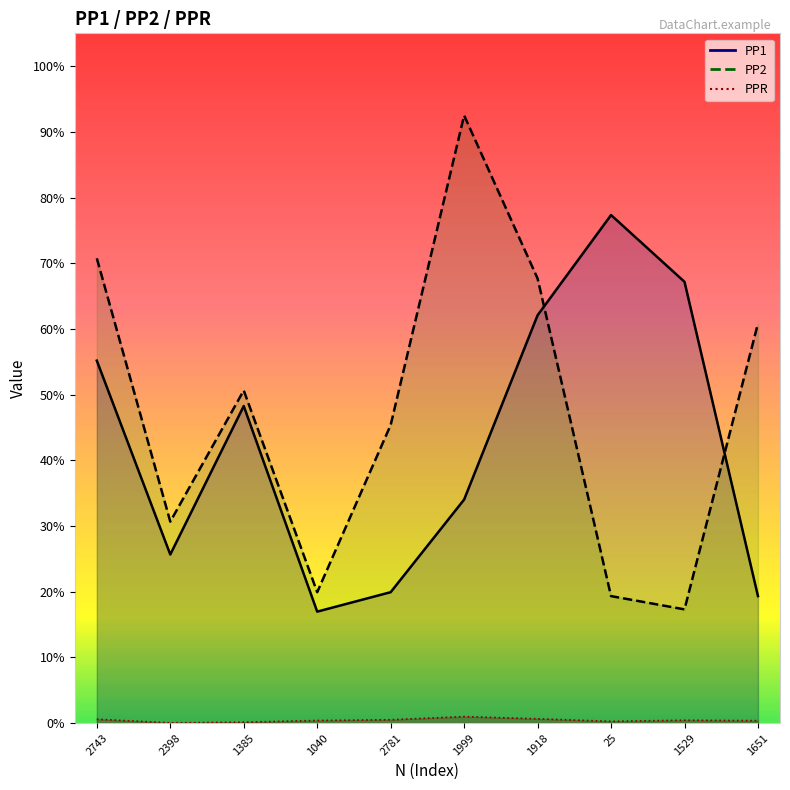

Where is the first local minimum for PP1?

2398